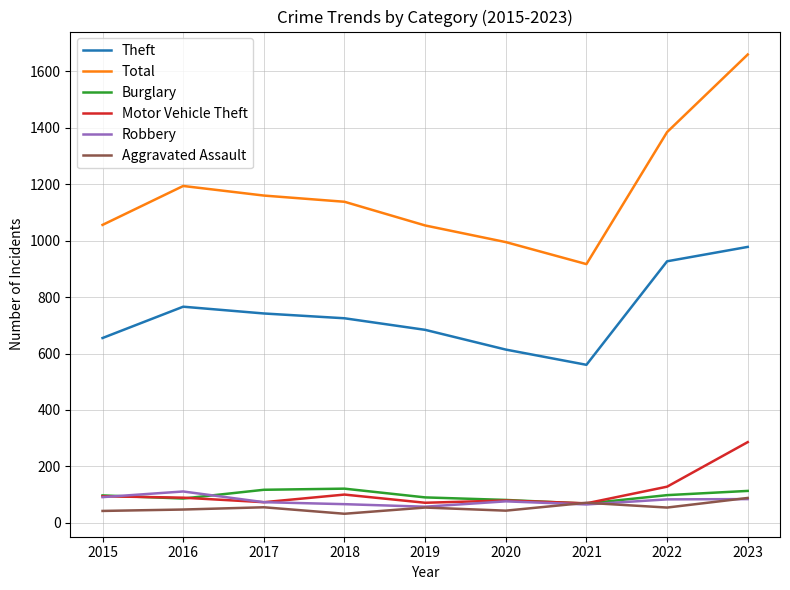

True or false: Aggravated Assault and Total intersect in this chart.

False